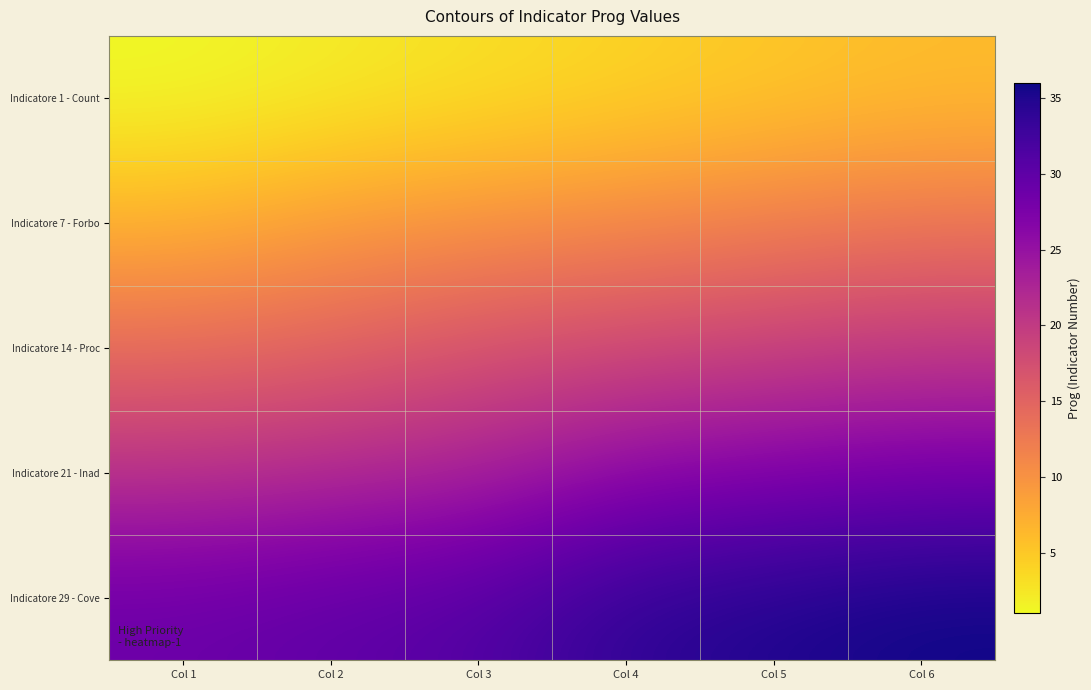

Reading left to right, extract all data points from this chart.

Indicatore 1 - Count: Col 1=1	Col 2=2	Col 3=3	Col 4=4	Col 5=5	Col 6=6
Indicatore 7 - Forbo: Col 1=7	Col 2=9	Col 3=10	Col 4=11	Col 5=12	Col 6=13
Indicatore 14 - Proc: Col 1=14	Col 2=15	Col 3=17	Col 4=18	Col 5=19	Col 6=20
Indicatore 21 - Inad: Col 1=21	Col 2=22	Col 3=23	Col 4=26	Col 5=27	Col 6=28
Indicatore 29 - Cove: Col 1=29	Col 2=30	Col 3=31	Col 4=34	Col 5=35	Col 6=36